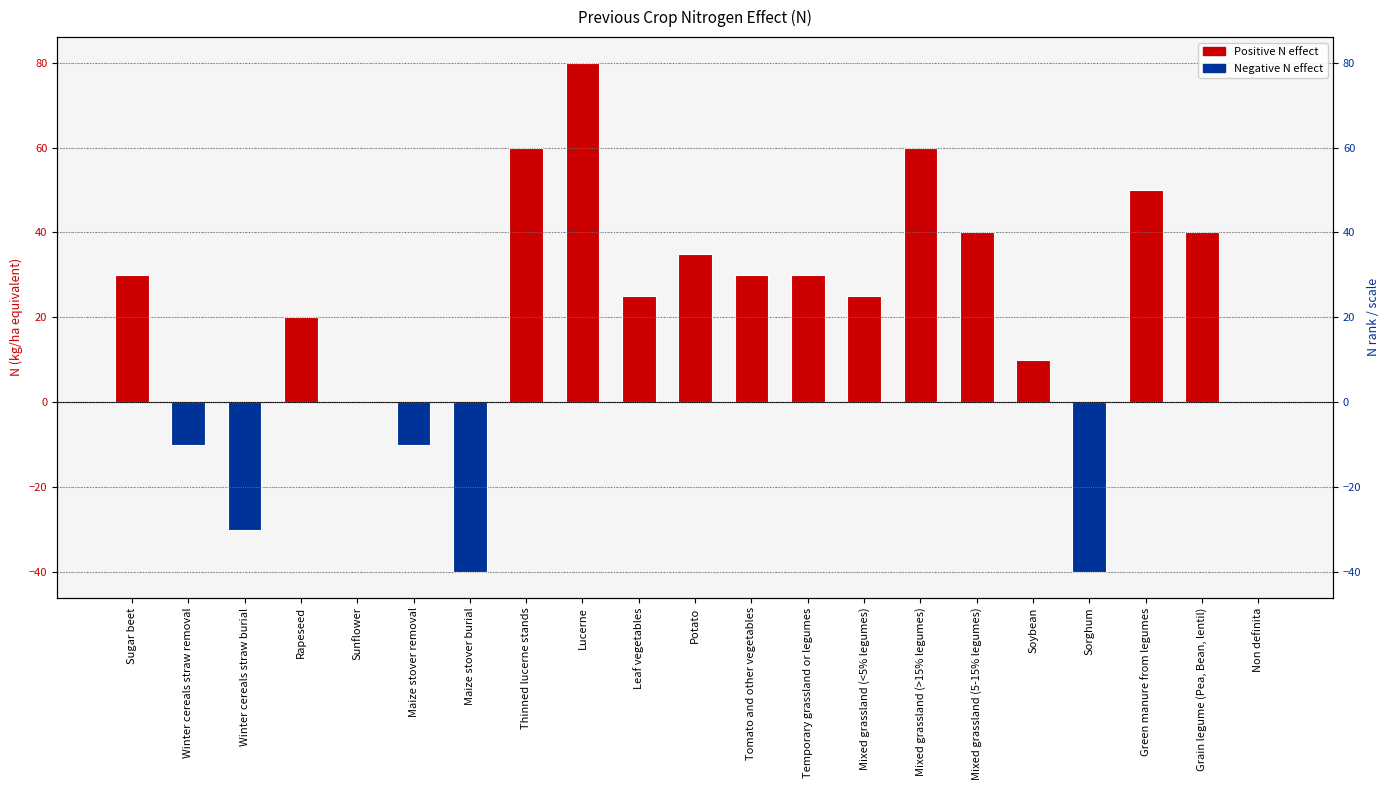

Reading left to right, transcribe all the data shown in this chart.

30	-10	-30	20	0	-10	-40	60	80	25	35	30	30	25	60	40	10	-40	50	40	0